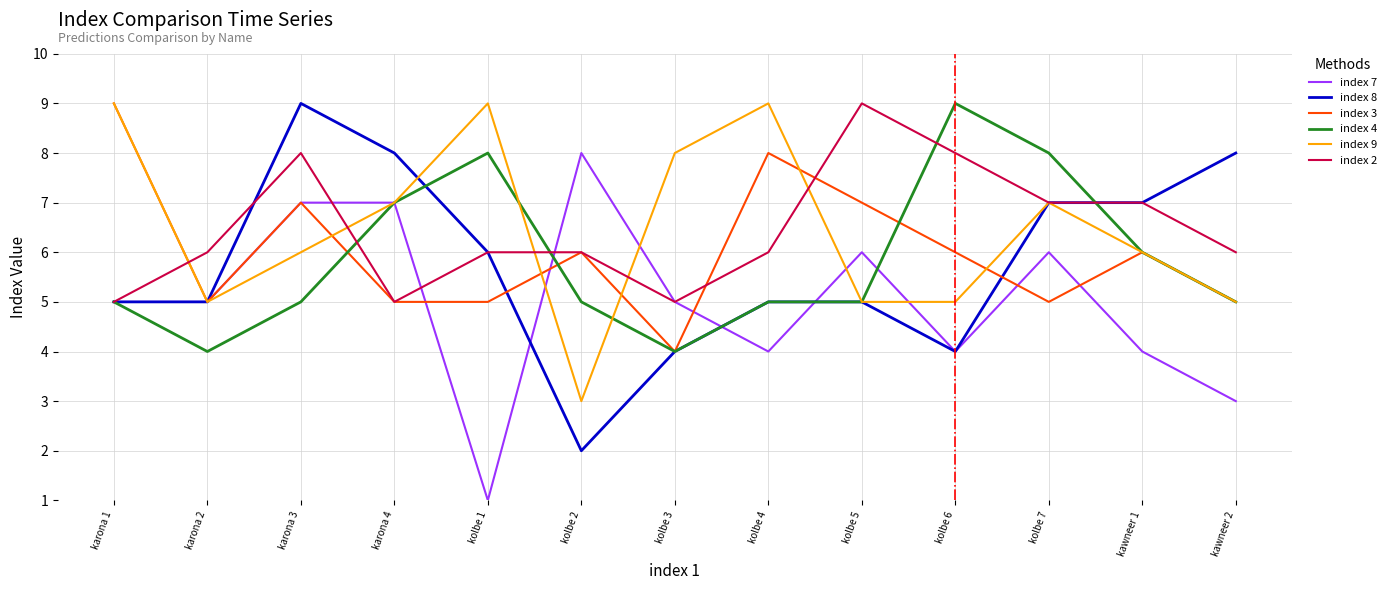

The value of index 4 at kolbe 4 is 5. True or false?

True